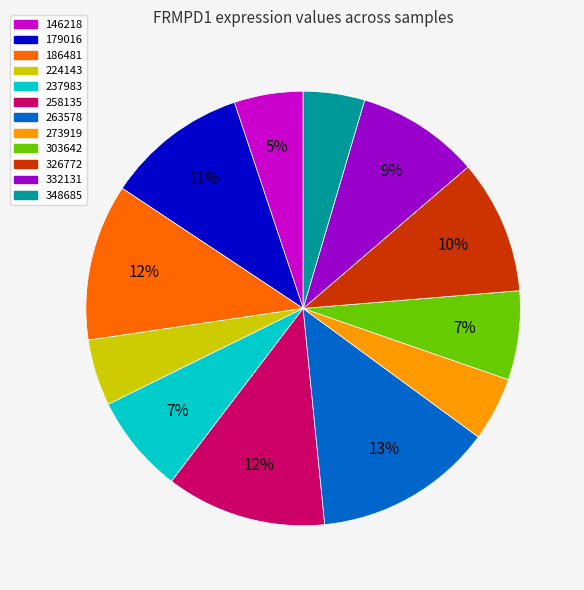

Which slice is the largest?

263578